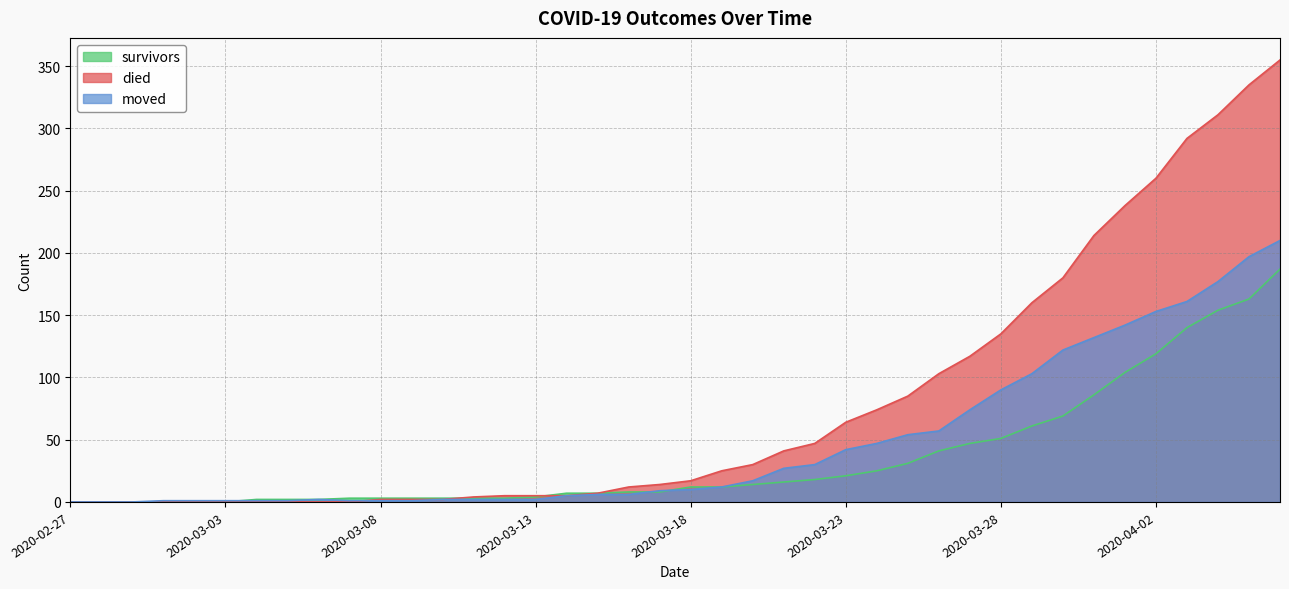

The value of died at 2020-03-14 is 5. True or false?

True